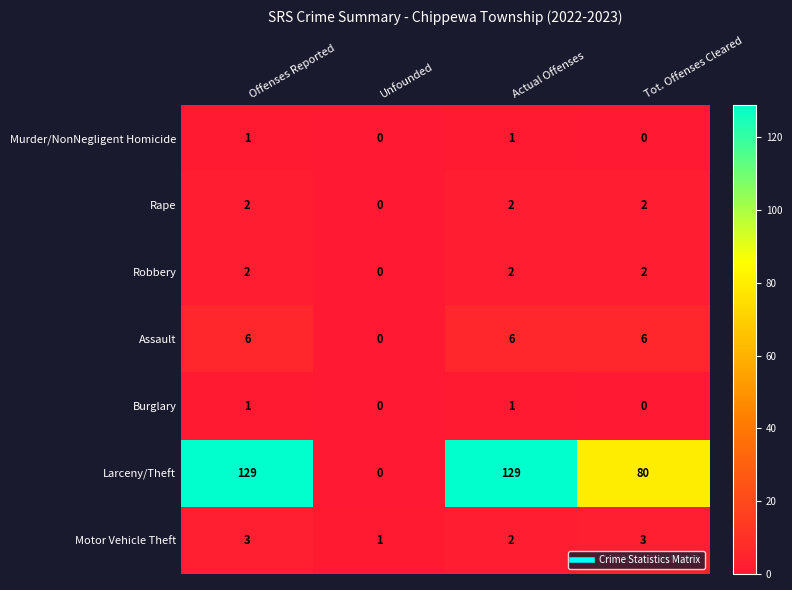

At how many categories does at least one series exceed 52?

3